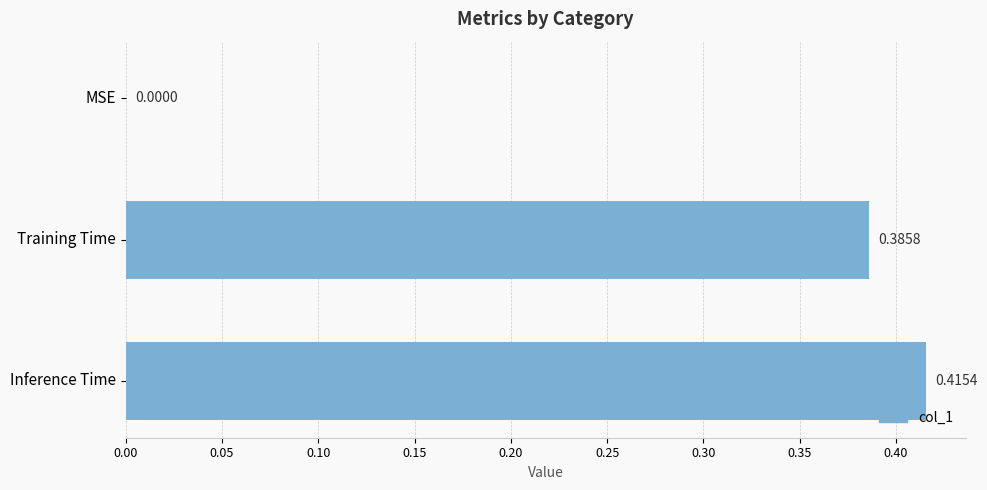

How many data points are above 0?

2